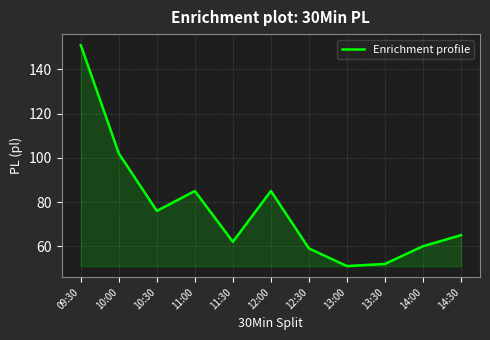

Reading left to right, list all the values displayed in this chart.

09:30=151	10:00=102	10:30=76	11:00=85	11:30=62	12:00=85	12:30=59	13:00=51	13:30=52	14:00=60	14:30=65